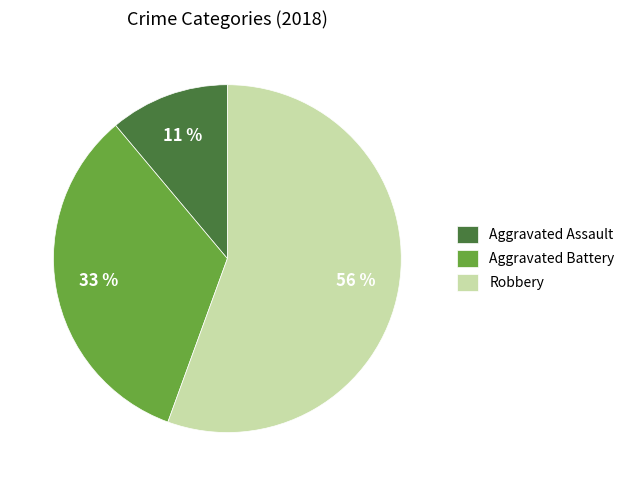

Approximately how many times larger is the value at Aggravated Battery compared to Robbery?

0.6